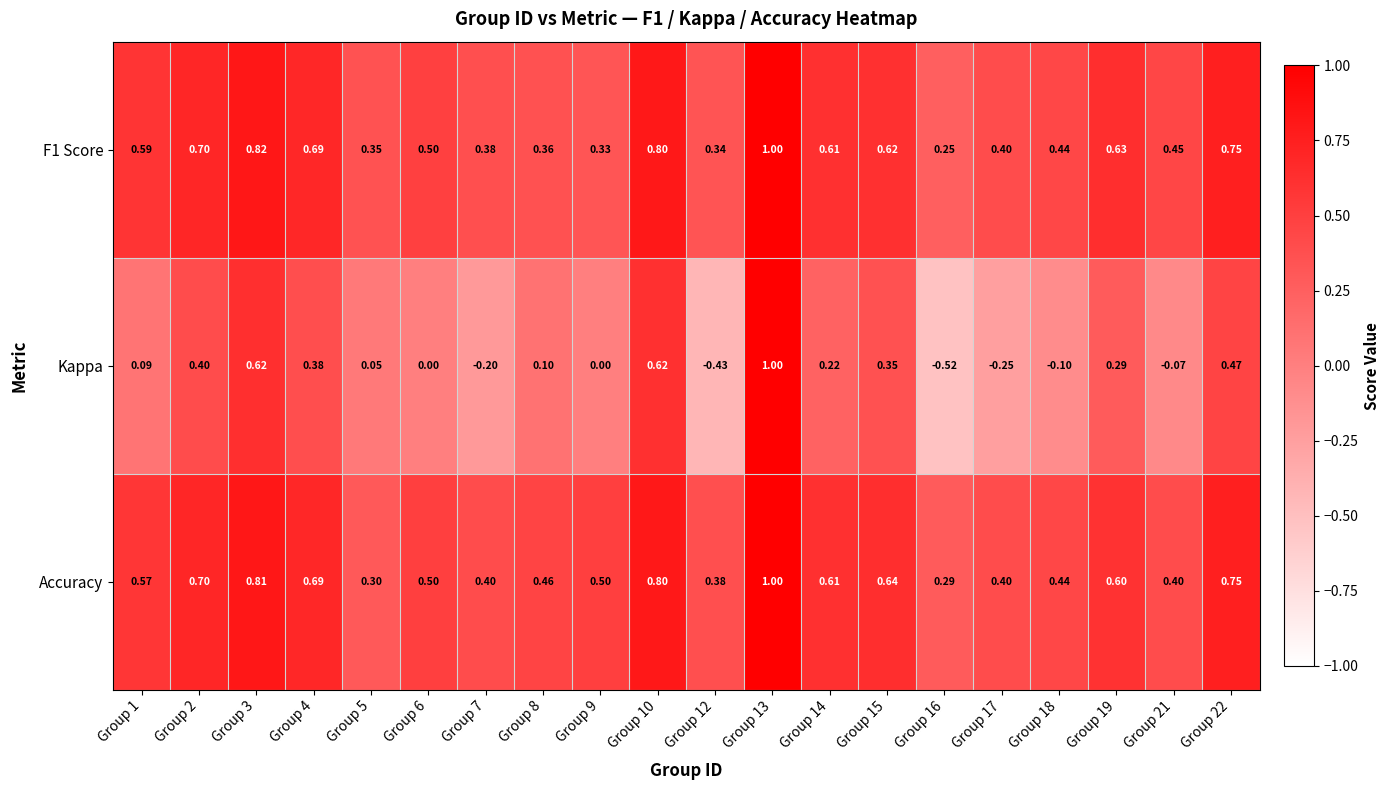

At how many categories does at least one series exceed 0?

20